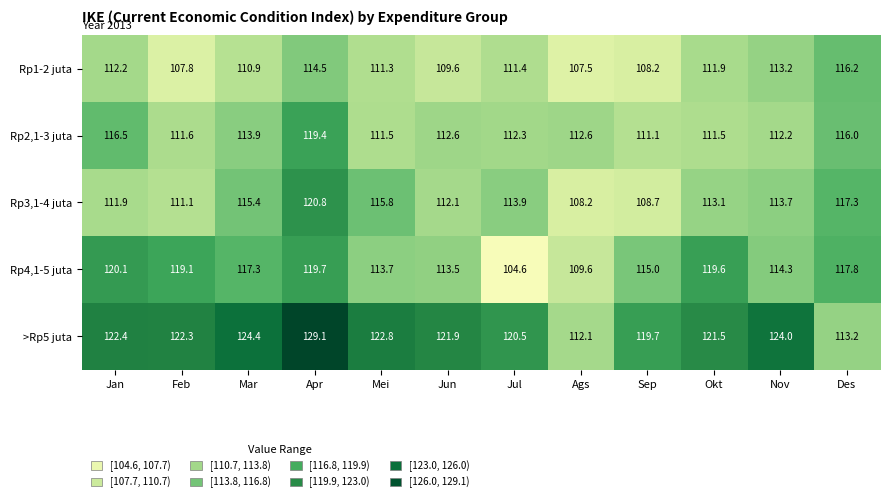

At which label is Rp2,1-3 juta closest to 115?

Des